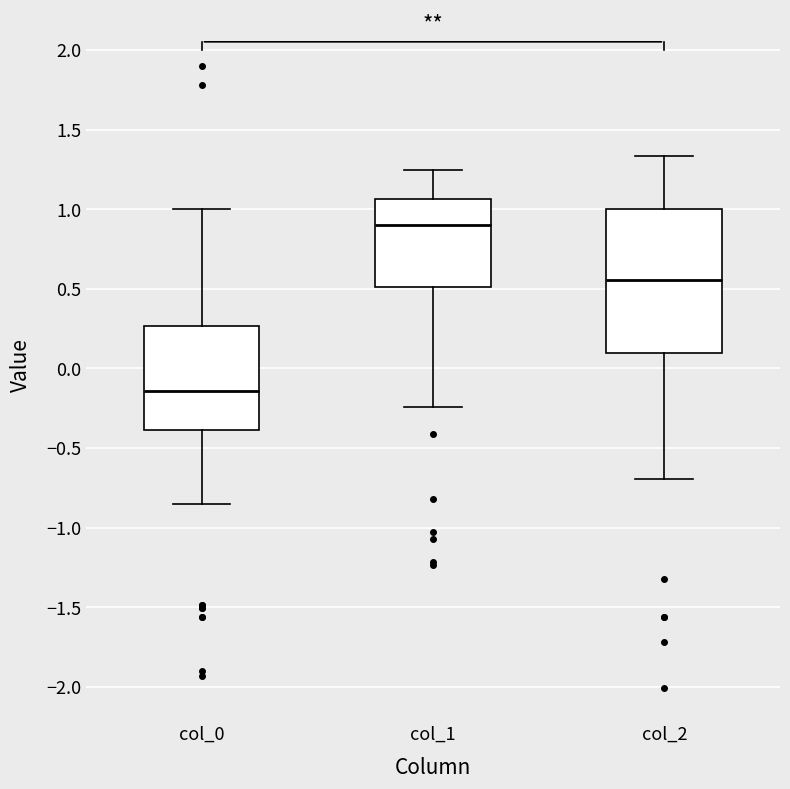

Which box's median line is the highest?

col_1